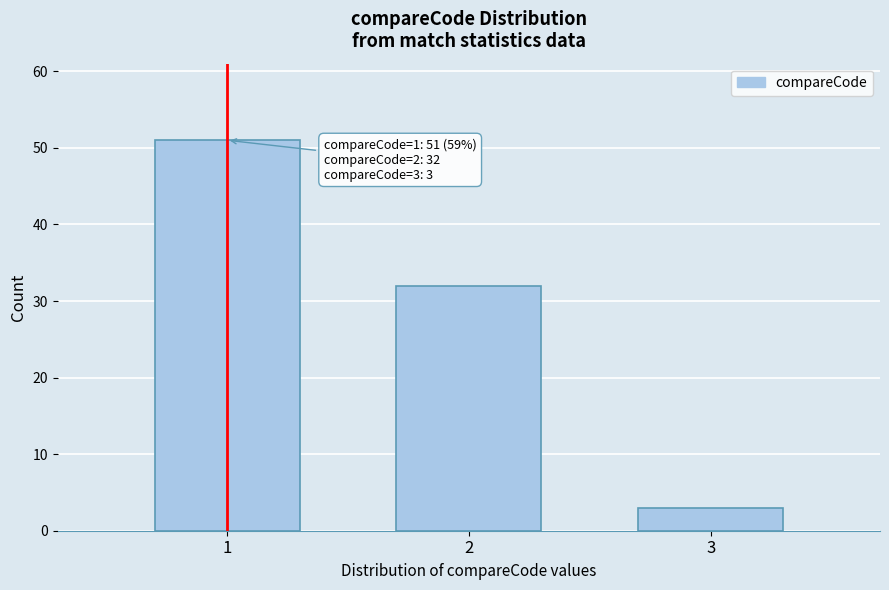

Reading left to right, transcribe all the data shown in this chart.

51	32	3